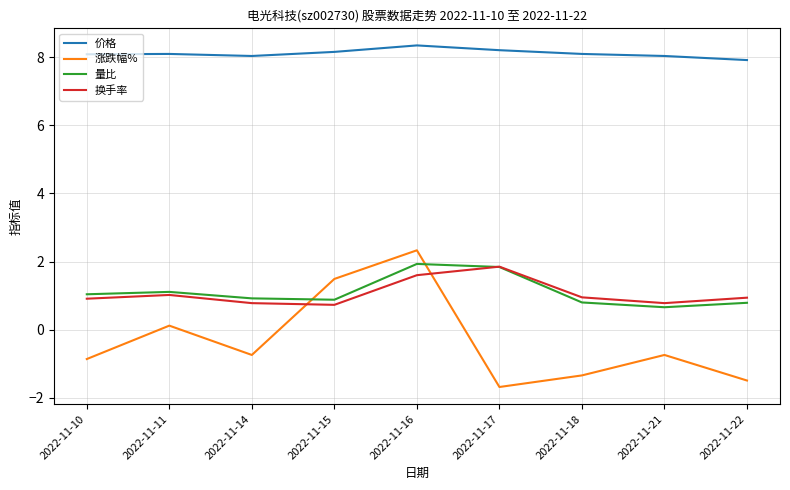

How many interior local valleys does the 涨跌幅% series have?

2